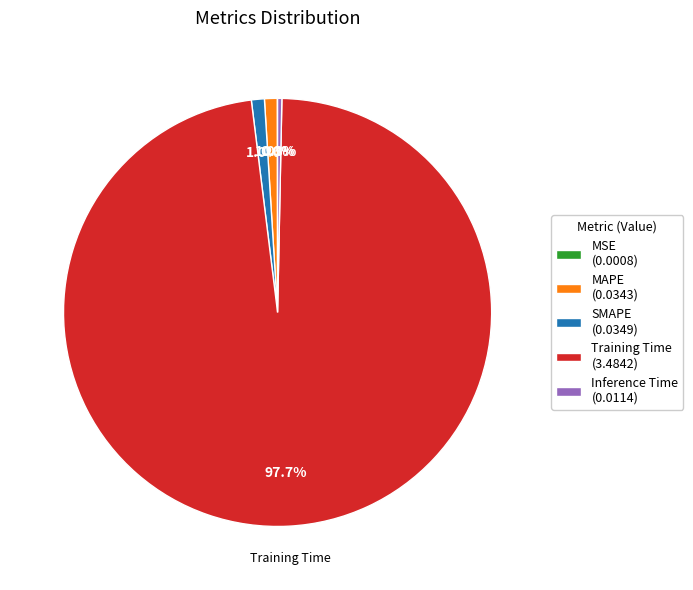

Combined, do SMAPE (0.0349) and Inference Time (0.0114) account for over 50%?

No